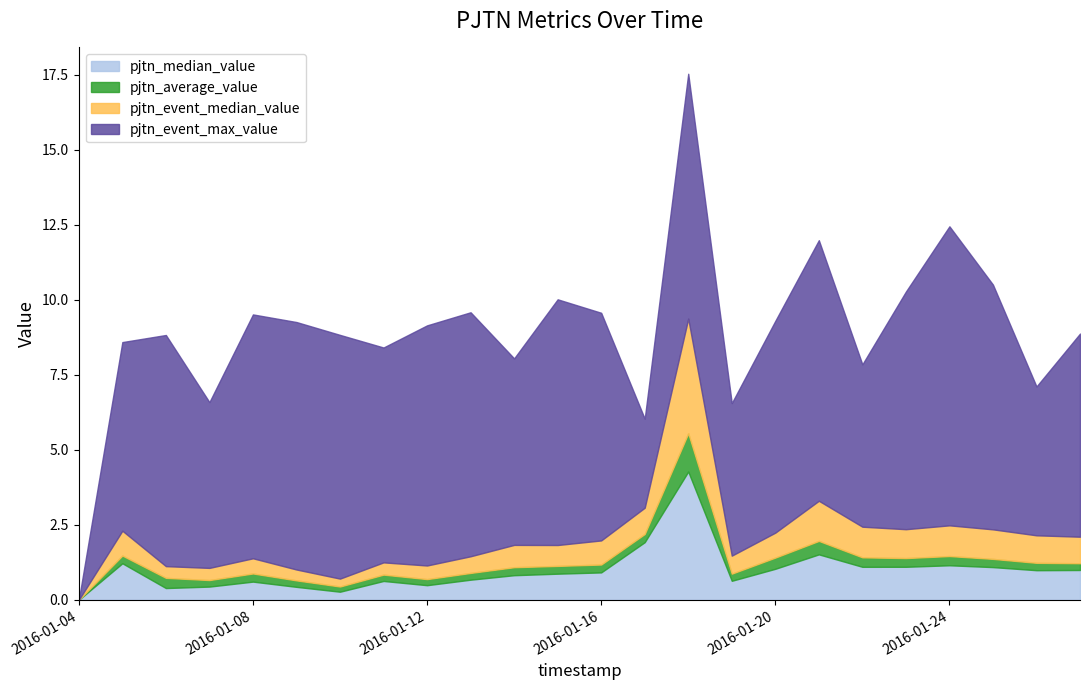

Which has a higher value, 2016-01-26 or 2016-01-10?

2016-01-26